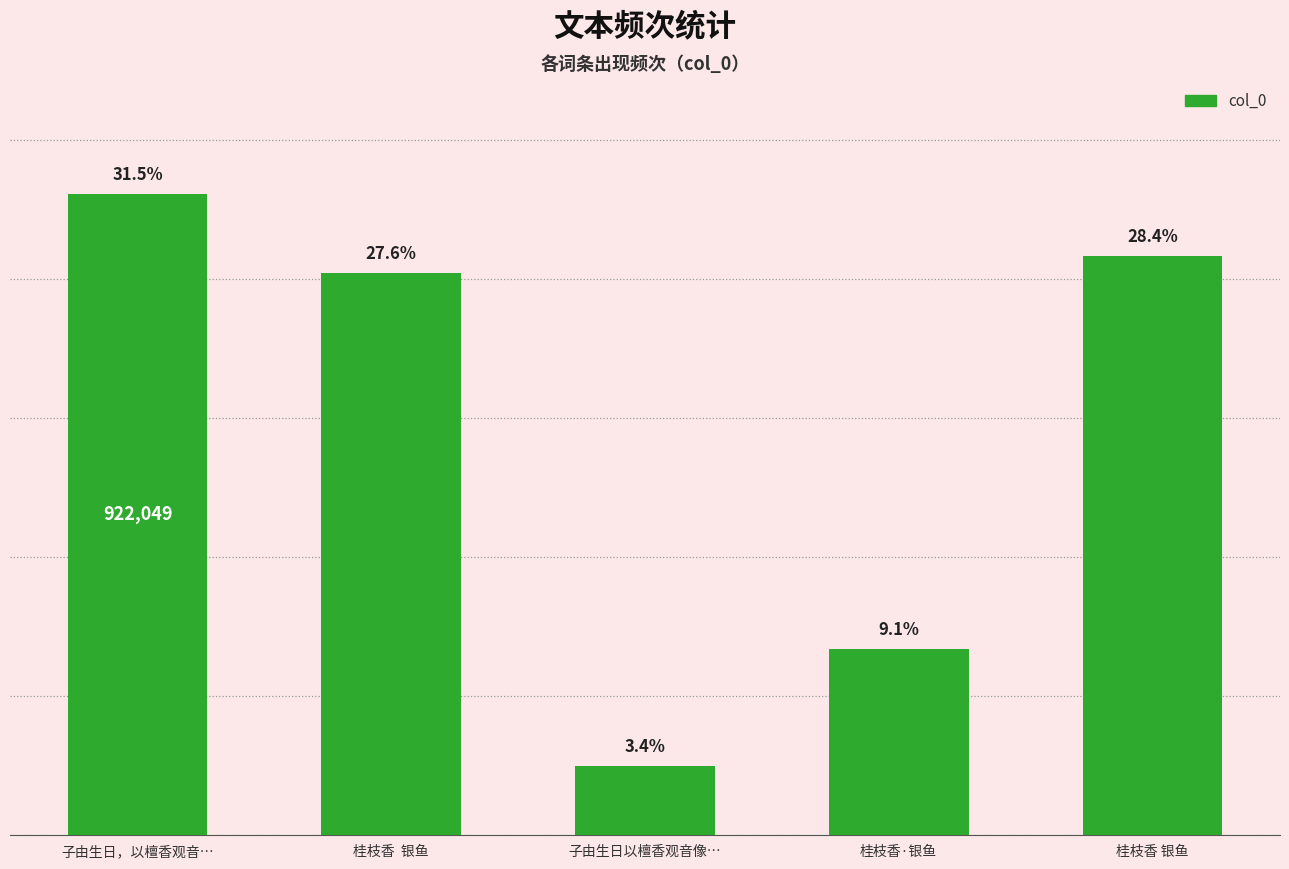

Rank the categories by value from lowest to highest.

子由生日以檀香观音像…, 桂枝香·银鱼, 桂枝香  银鱼, 桂枝香 银鱼, 子由生日，以檀香观音…